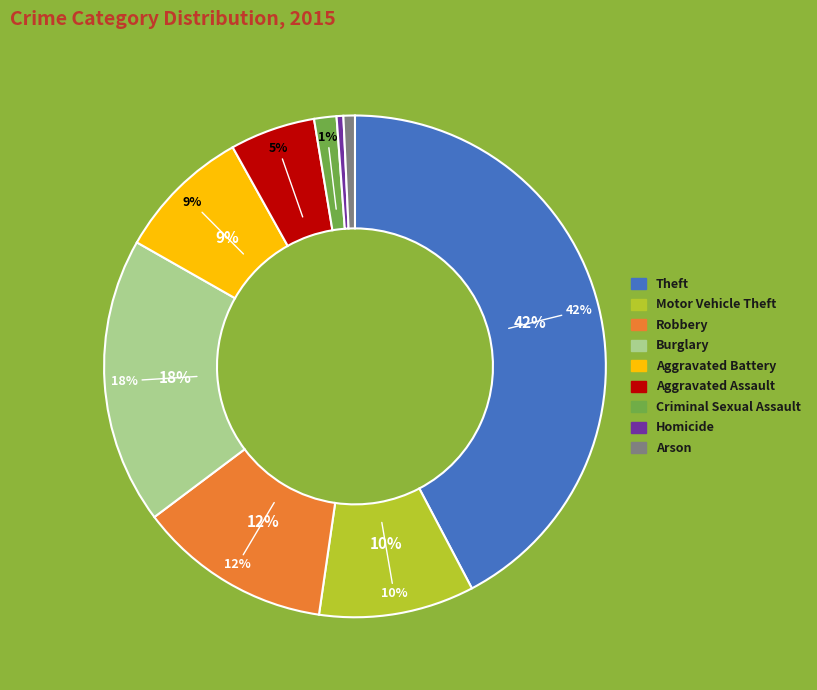

Which slice is the largest?

Theft